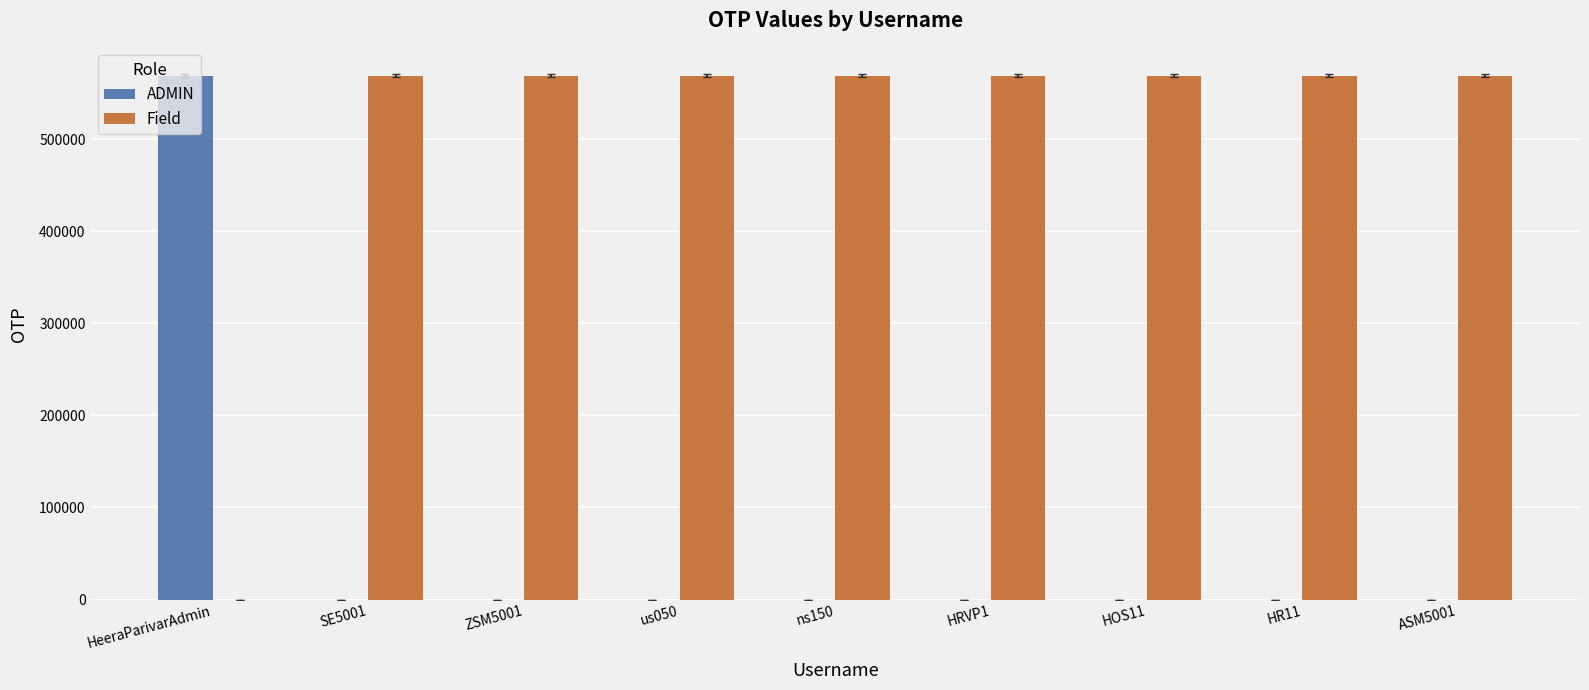

Reading right to left, transcribe all the data shown in this chart.

ADMIN: 0	0	0	0	0	0	0	0	568978
Field: 568978	568978	568978	568978	568978	568978	568978	568978	0